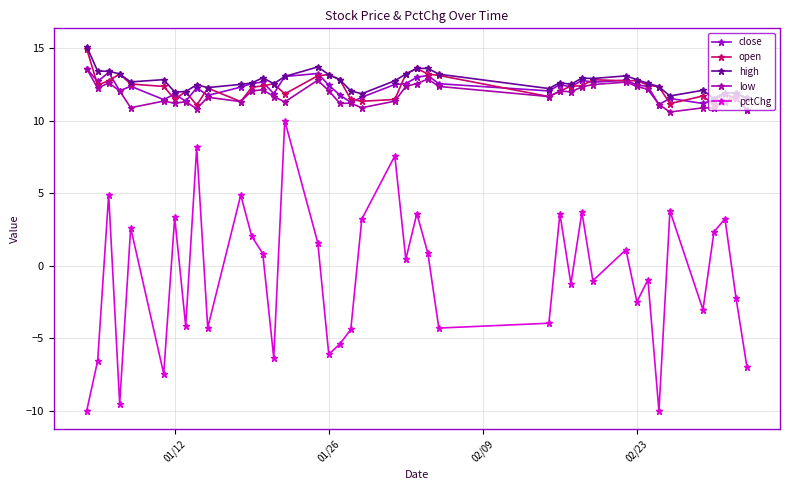

How many distinct data groups are displayed?

5